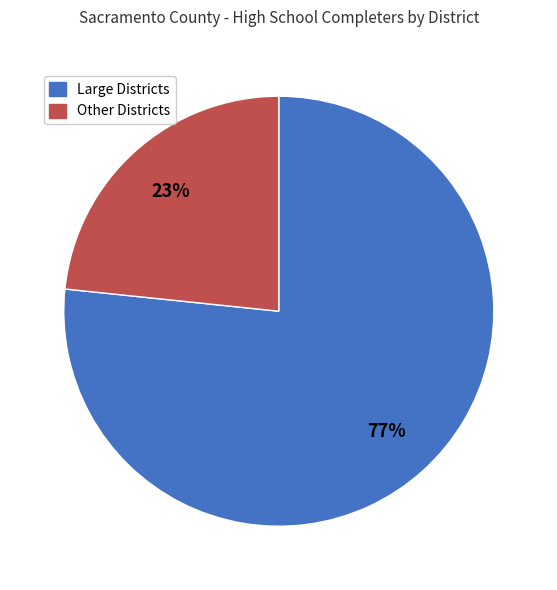

How many segments does this pie chart have?

2